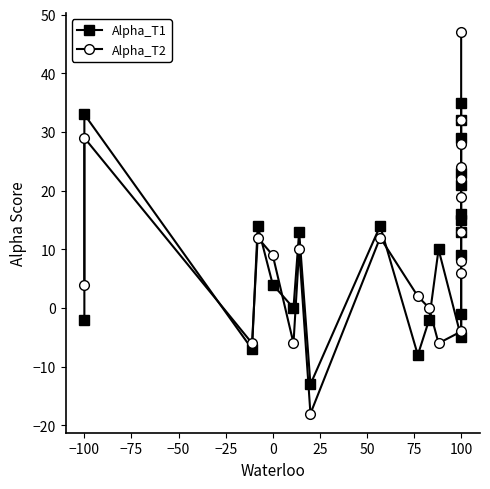

What position from the right is −100?

22